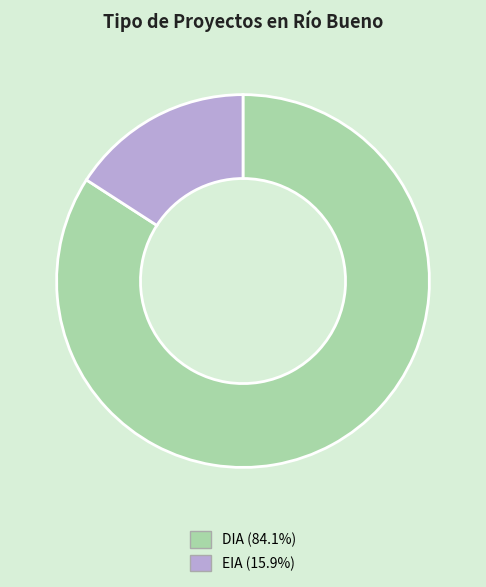

How many segments does this pie chart have?

2